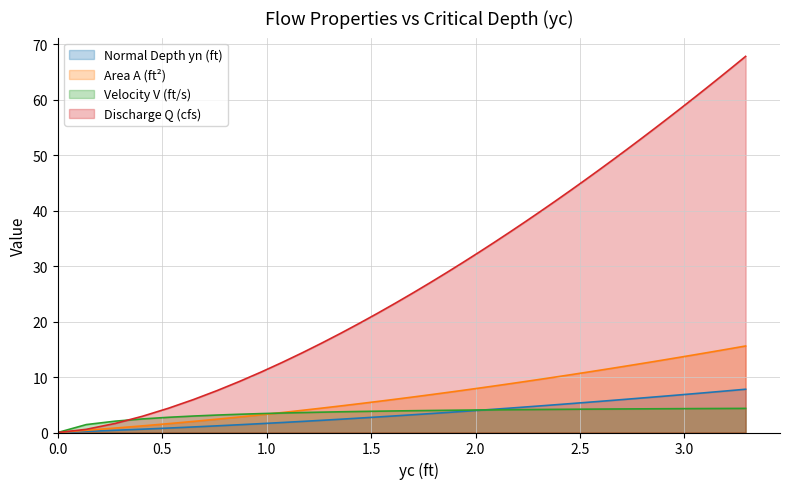

True or false: V has more than 1 interior local peaks.

False